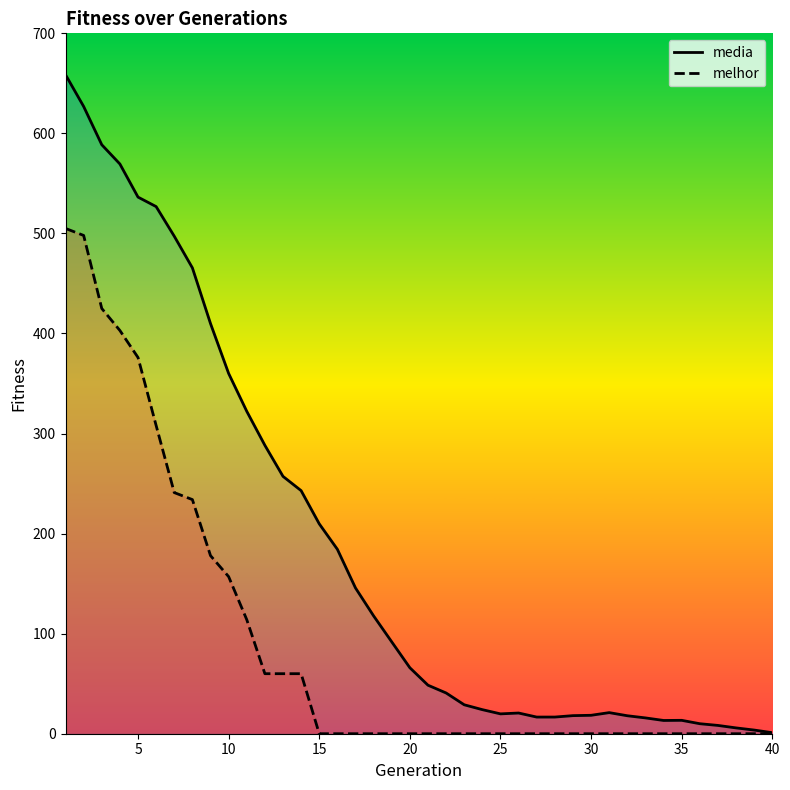

What is the sum of all melhor values?

3619.0